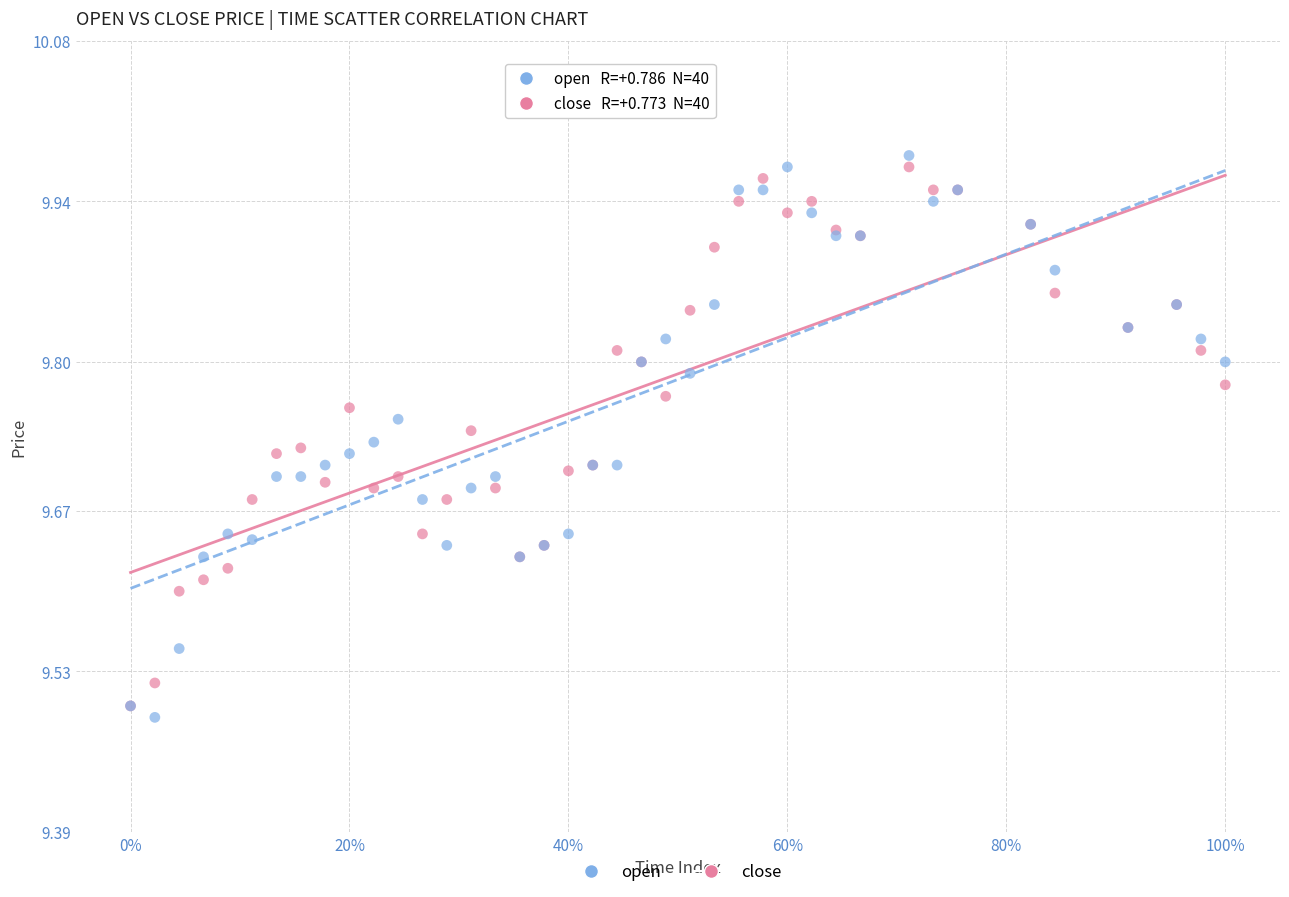

Which series has the widest spread of Y values?

open